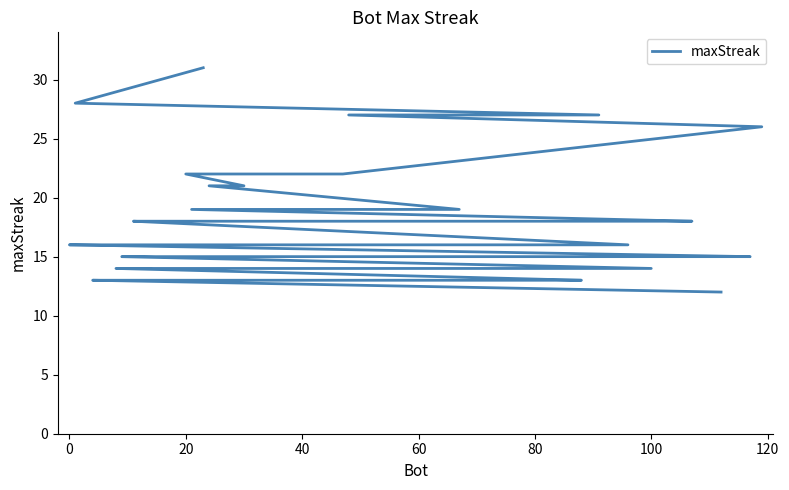

How many lines are shown in the chart?

1